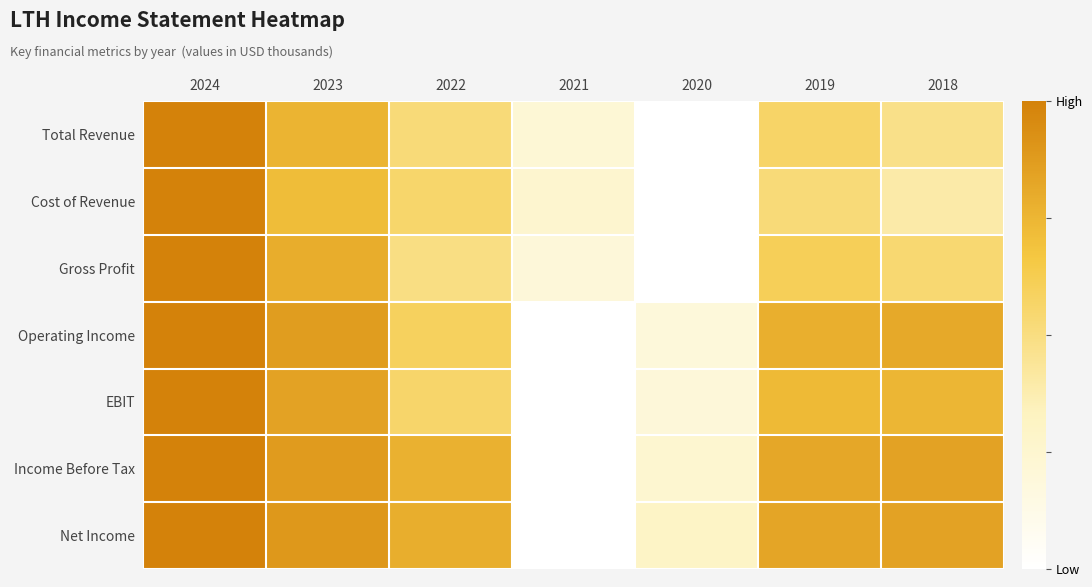

Reading left to right, transcribe all the data shown in this chart.

Total Revenue: 2024=1.0	2023=0.8	2022=0.5	2021=0.2	2020=0.0	2019=0.6	2018=0.5
Cost of Revenue: 2024=1.0	2023=0.7	2022=0.6	2021=0.3	2020=0.0	2019=0.5	2018=0.4
Gross Profit: 2024=1.0	2023=0.8	2022=0.5	2021=0.2	2020=0.0	2019=0.6	2018=0.5
Operating Income: 2024=1.0	2023=0.9	2022=0.6	2021=0.0	2020=0.2	2019=0.8	2018=0.8
EBIT: 2024=1.0	2023=0.8	2022=0.6	2021=0.0	2020=0.2	2019=0.7	2018=0.7
Income Before Tax: 2024=1.0	2023=0.9	2022=0.8	2021=0.0	2020=0.2	2019=0.8	2018=0.8
Net Income: 2024=1.0	2023=0.9	2022=0.8	2021=0.0	2020=0.3	2019=0.8	2018=0.8